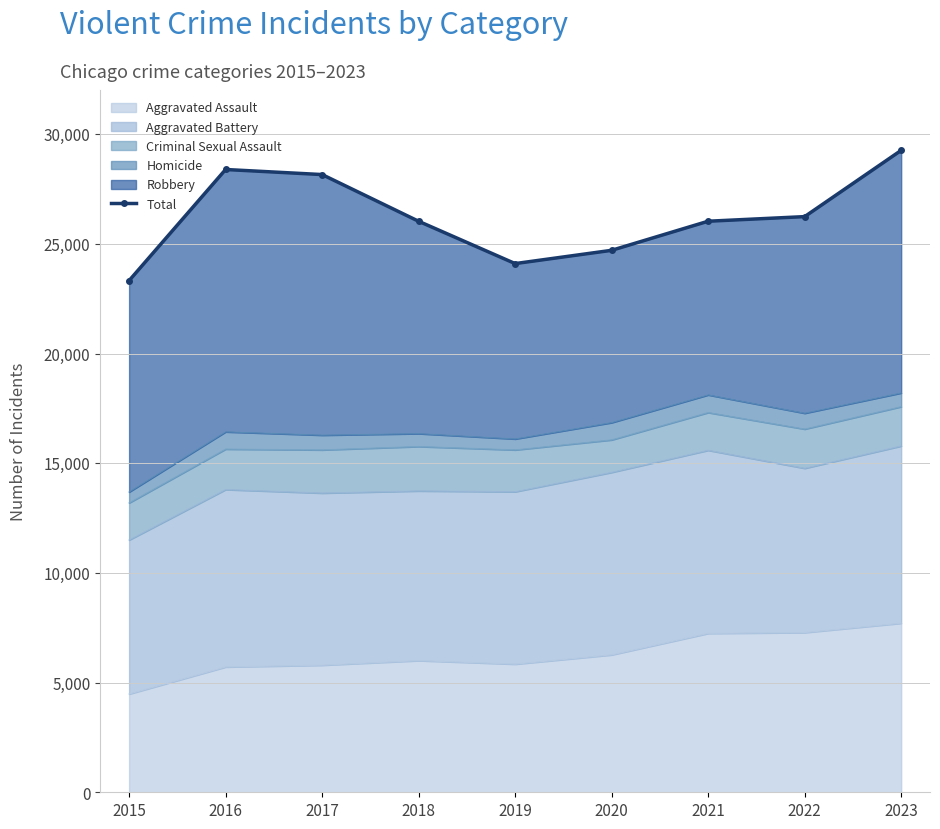

True or false: the data shows 41107 at 2023.

False